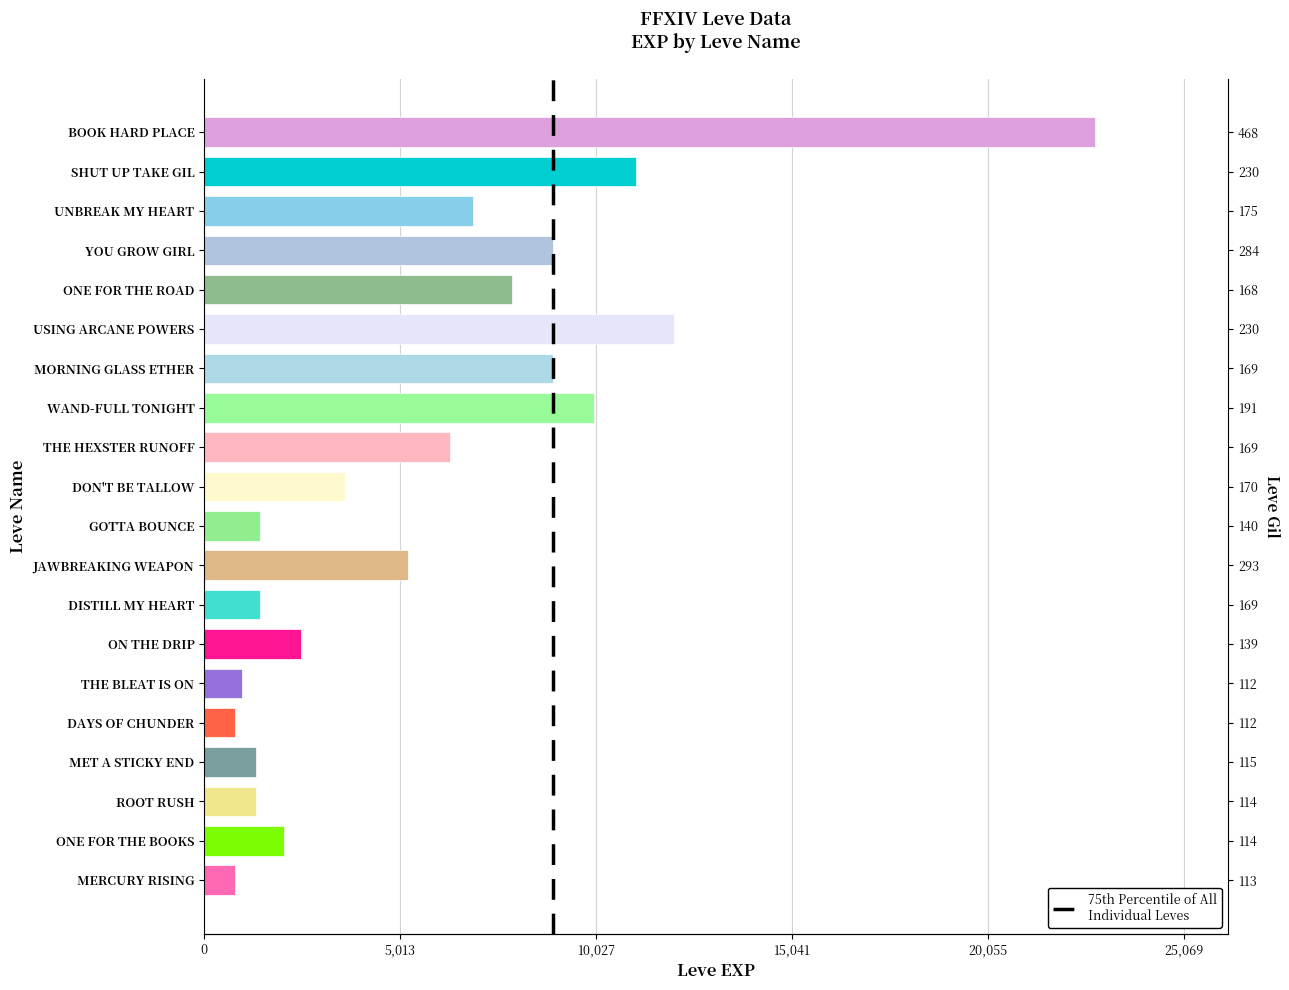

Reading left to right, extract all data points from this chart.

800	2040	1330	1330	800	980	2490	1420	5220	1420	3600	6280	9990	8930	12030	7880	8930	6880	11040	22790